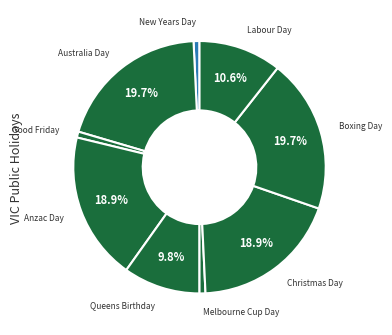

Is there any slice that represents more than half of the pie?

No